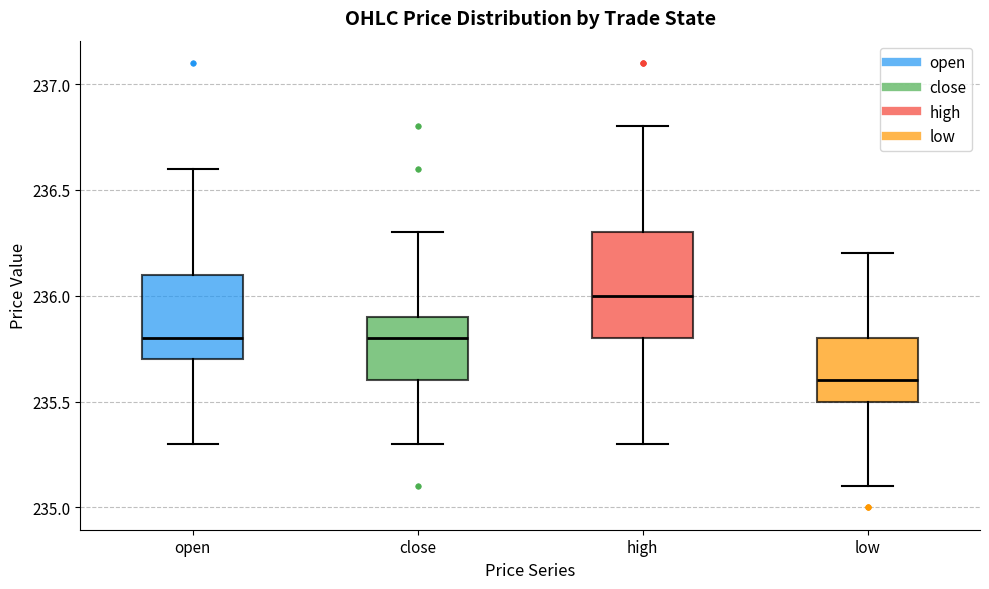

Comparing the boxes themselves (not the whiskers), which one is the tallest?

high